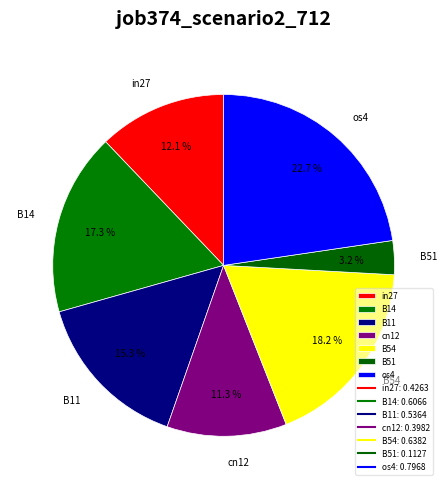

True or false: in27 accounts for 3% of the total.

False